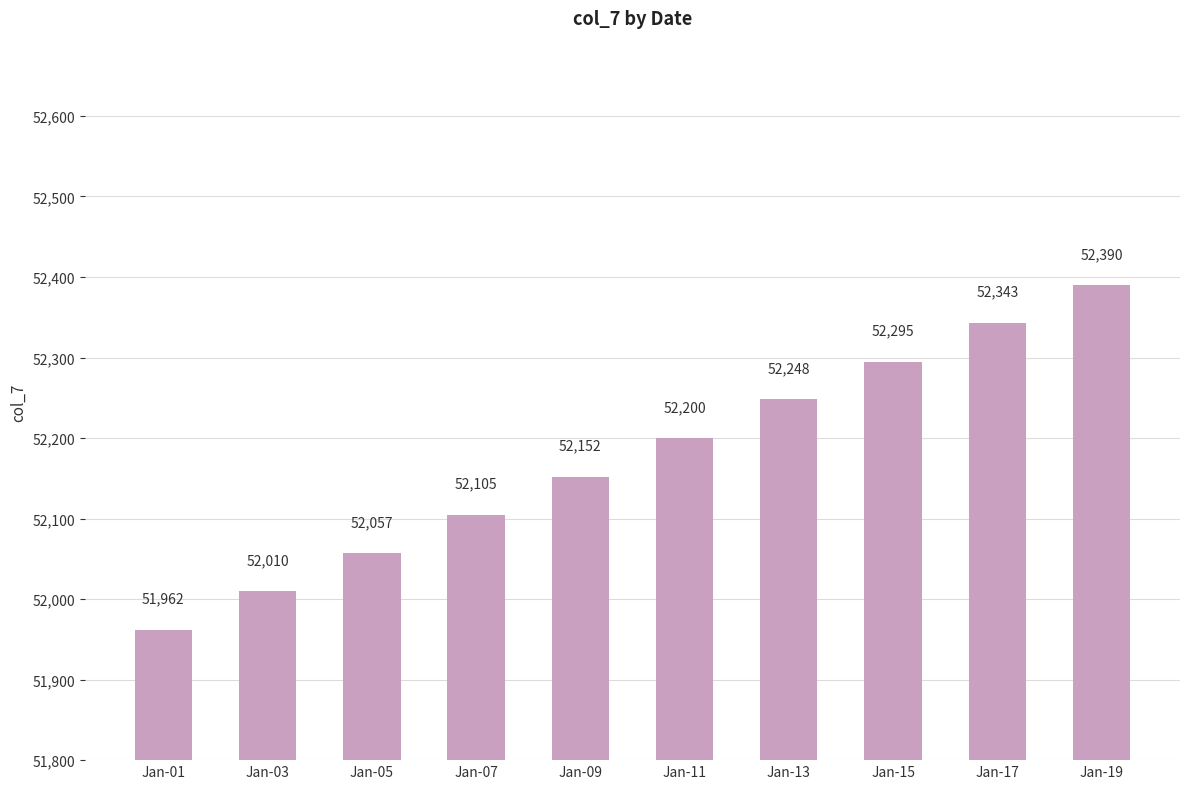

Approximately how many times larger is the value at Jan-11 compared to Jan-09?

1.0